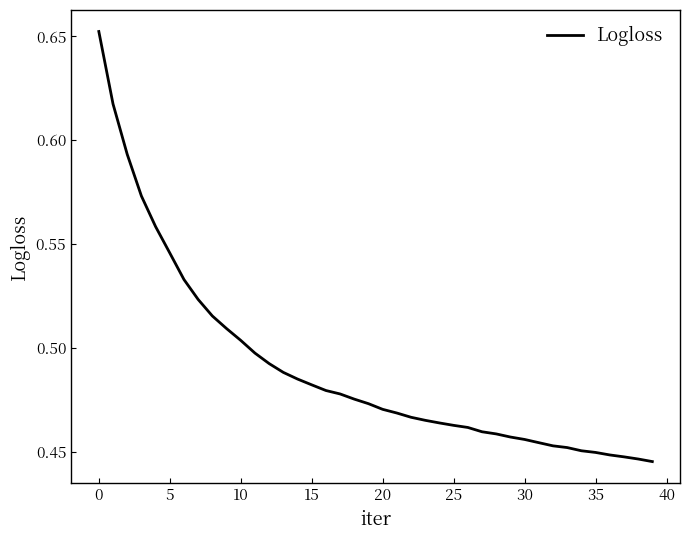

Does the chart display data point markers on the line(s)?

No